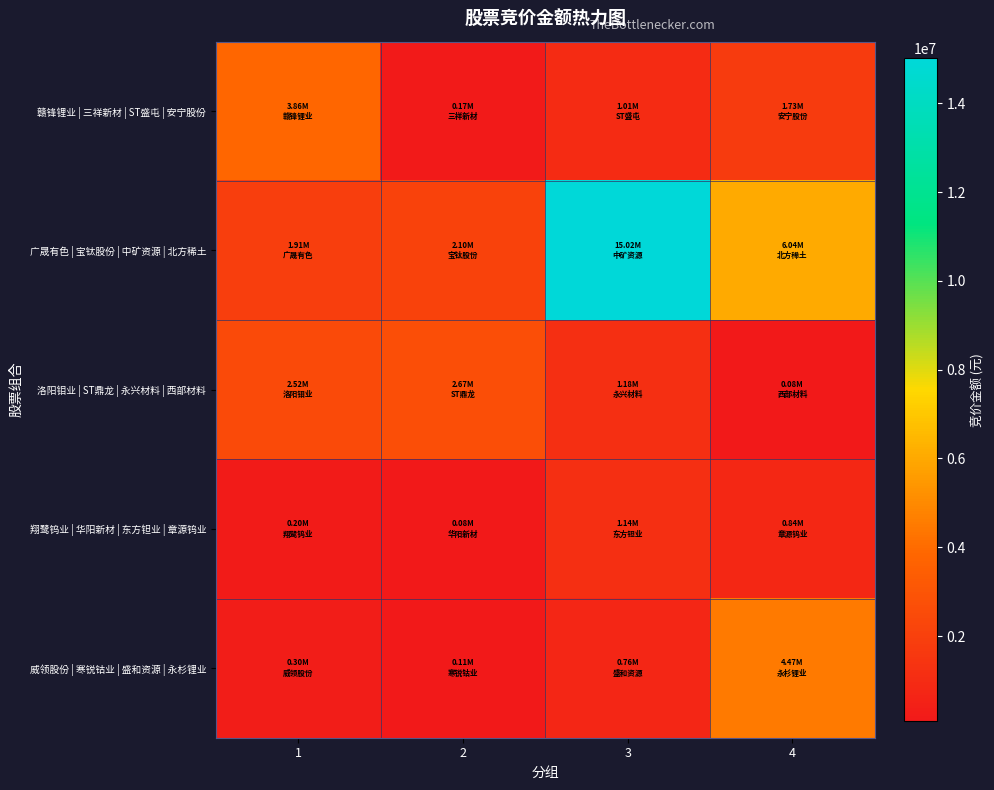

What is the maximum value shown in the chart?

15020628